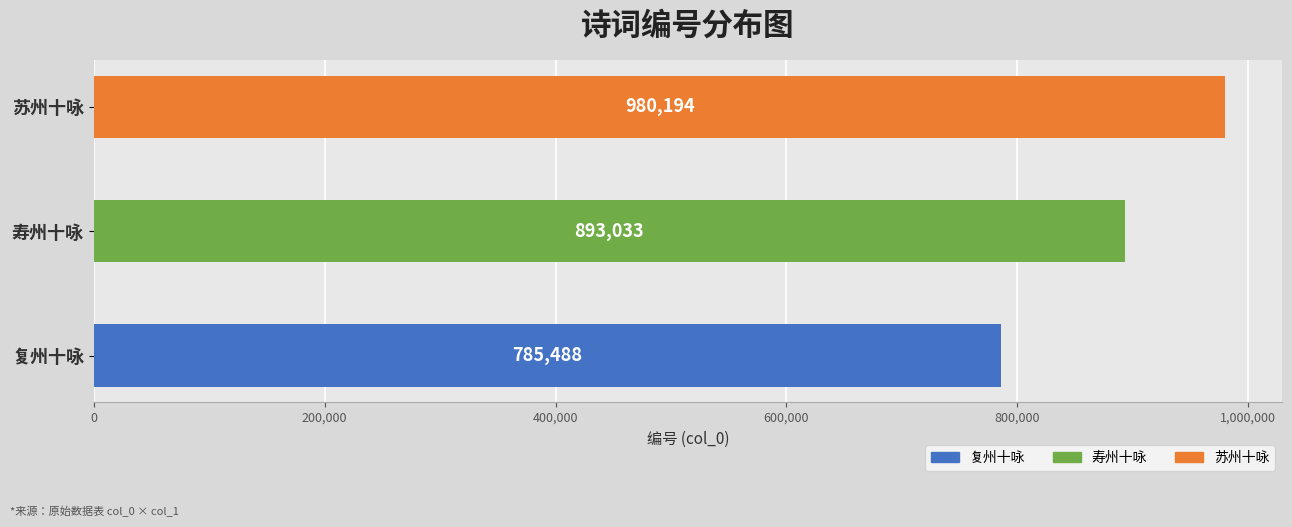

List the labels in order of value, largest first.

苏州十咏, 寿州十咏, 复州十咏